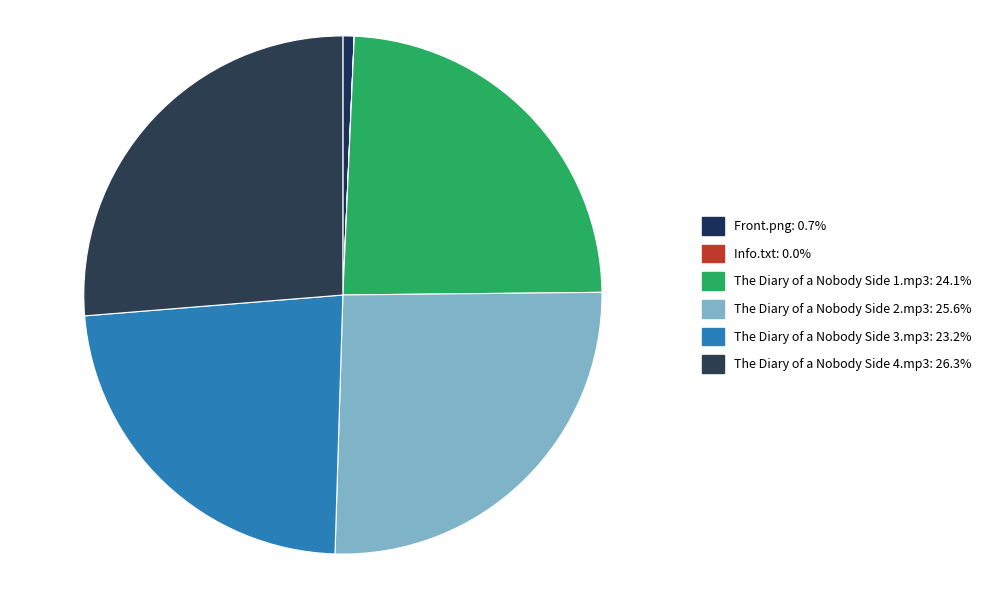

Count the number of slices in the pie.

6